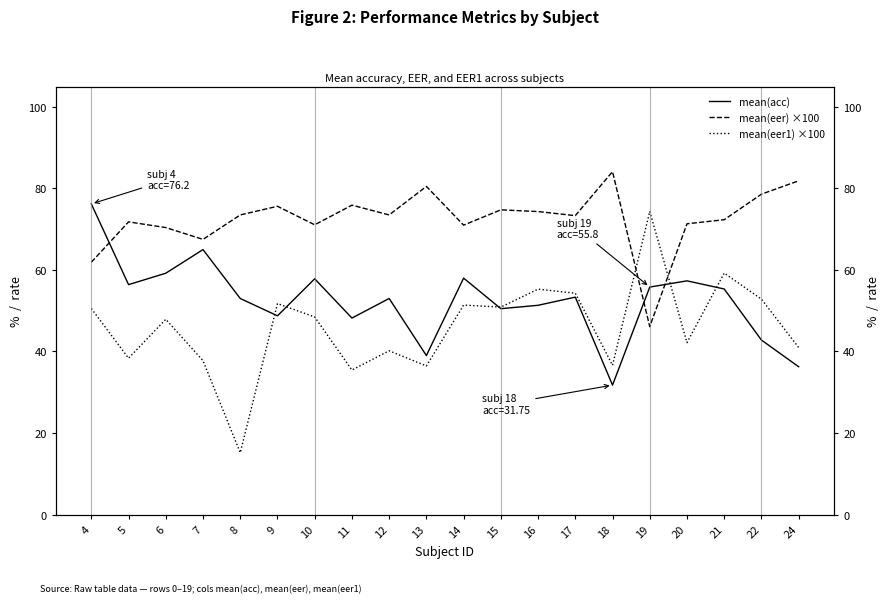

What is the smallest value displayed?

15.2